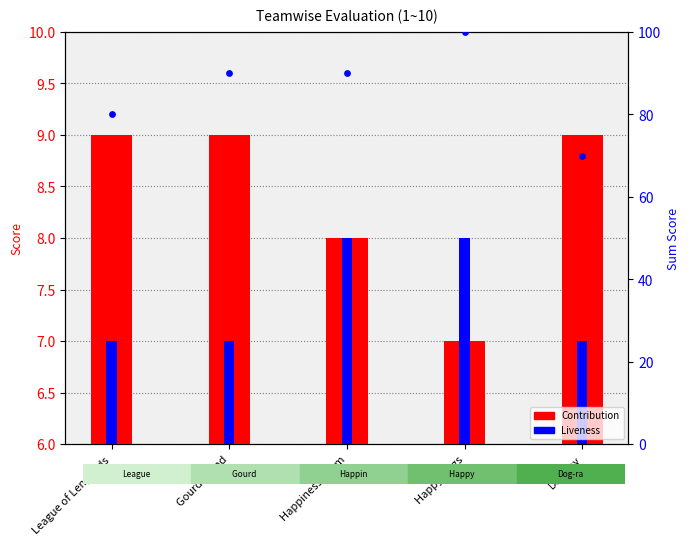

Which series reaches the minimum Y coordinate?

Contribution